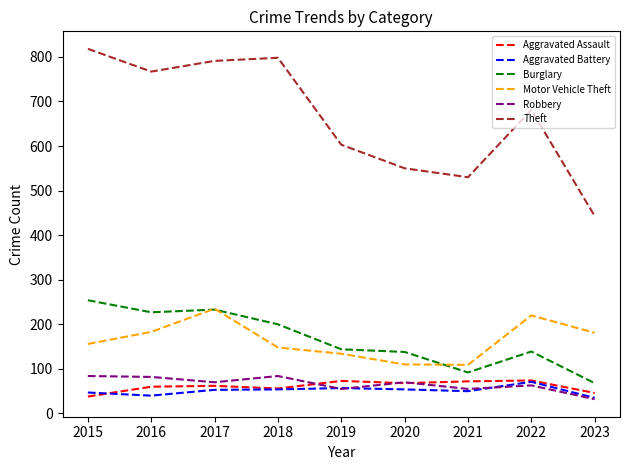

The value of Aggravated Assault at 2023 is 46. True or false?

True